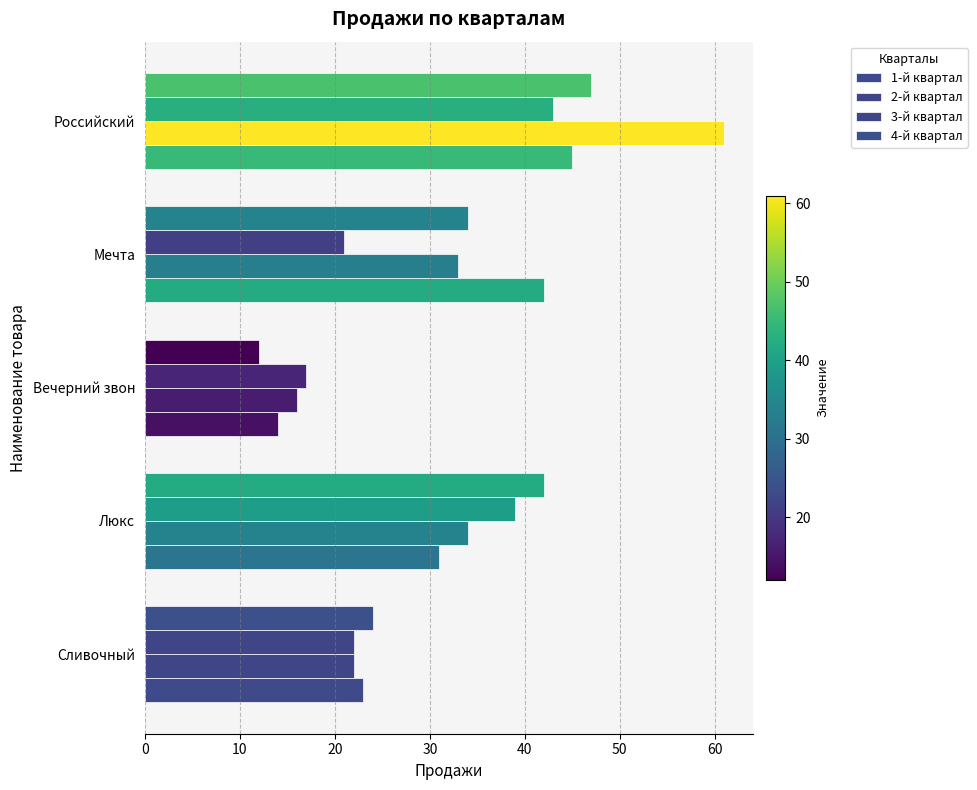

What is the difference between the maximum and second lowest values in the 1-й квартал series?

22